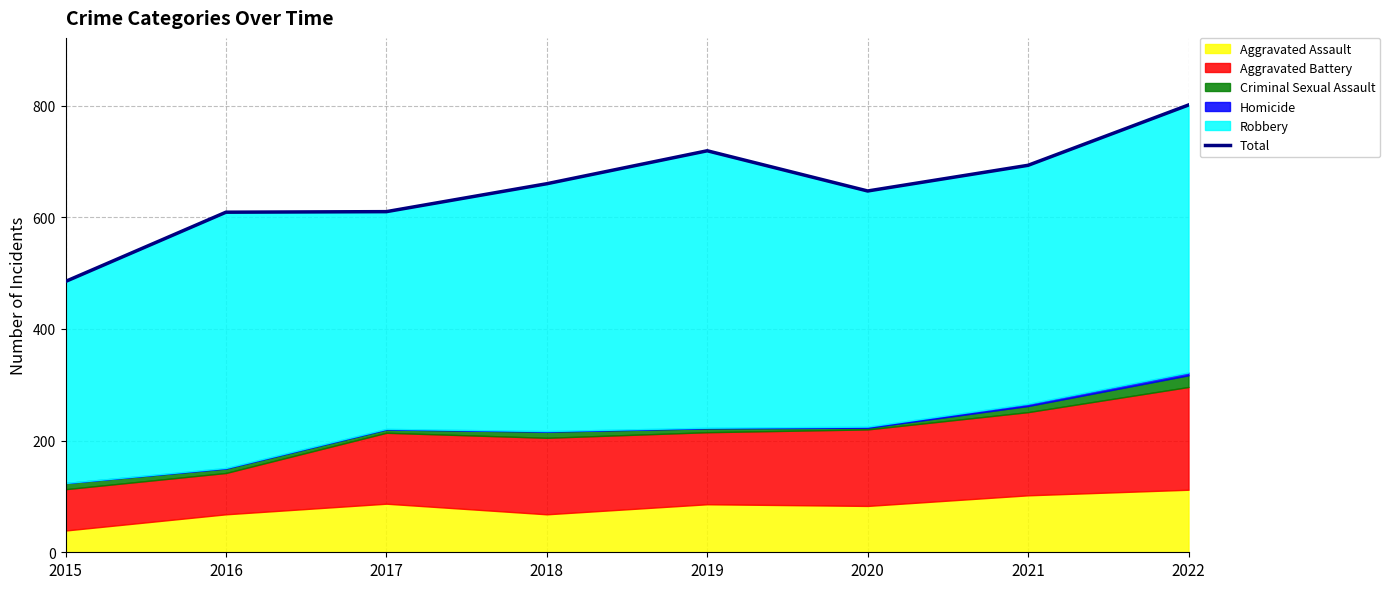

What is the sum of all values?

5224